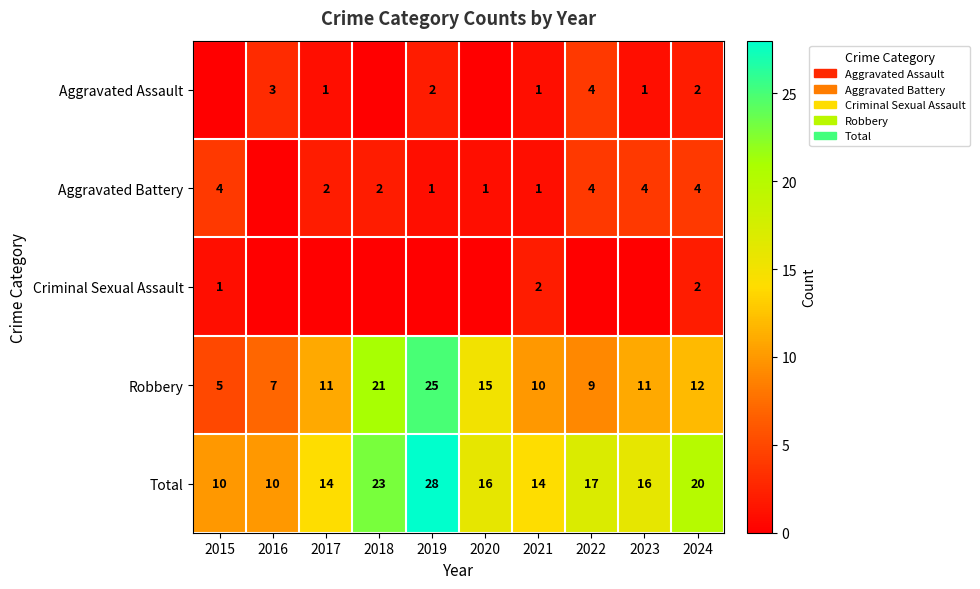

Which series changed the most between 2021 and 2024?

Total